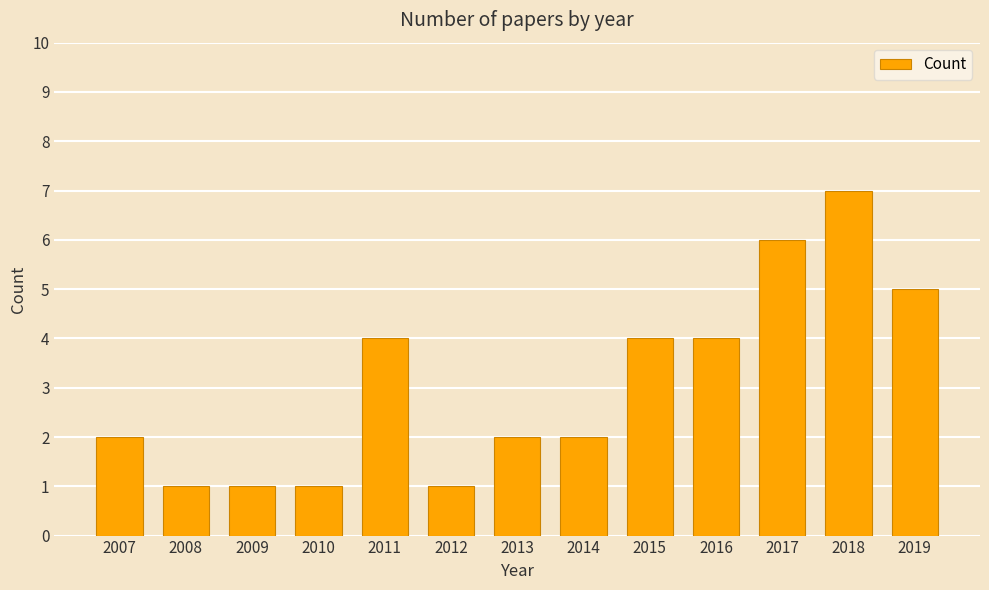

What is the value of the 2nd bar from the left?

1